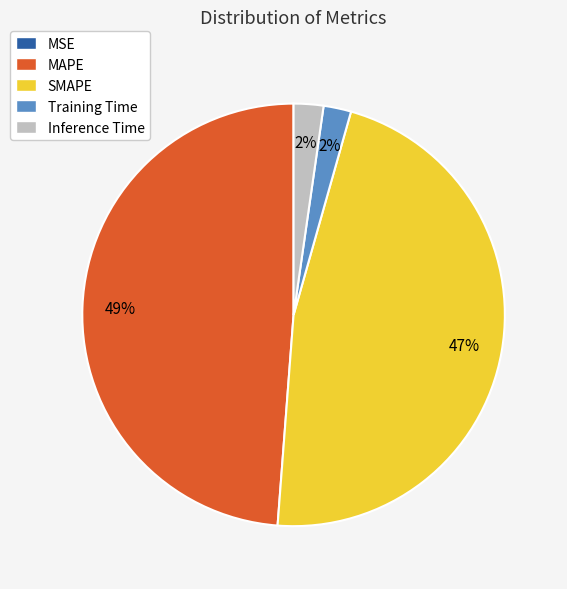

Between Training Time and SMAPE, which is larger?

SMAPE